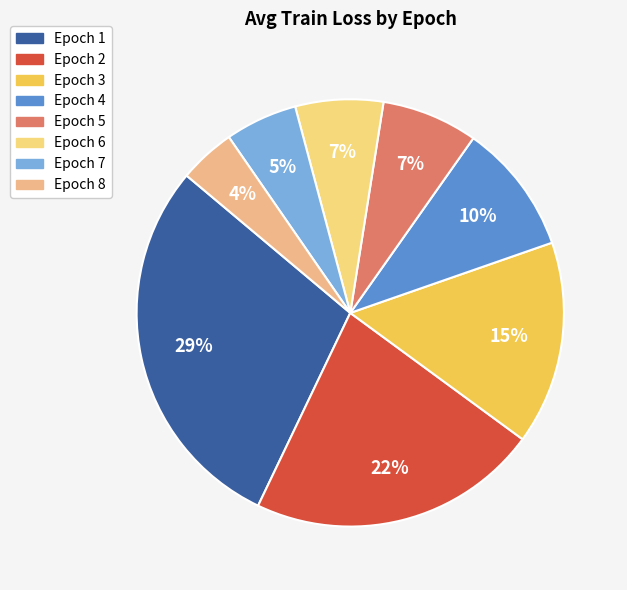

Count the number of slices in the pie.

8